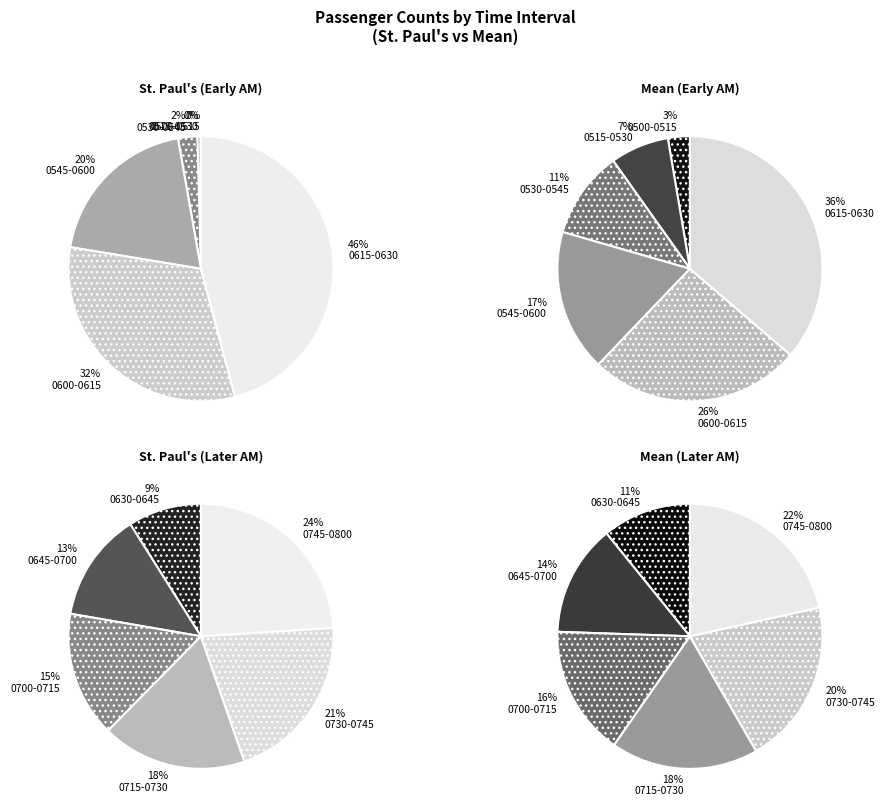

How many slices are in this pie chart?

12